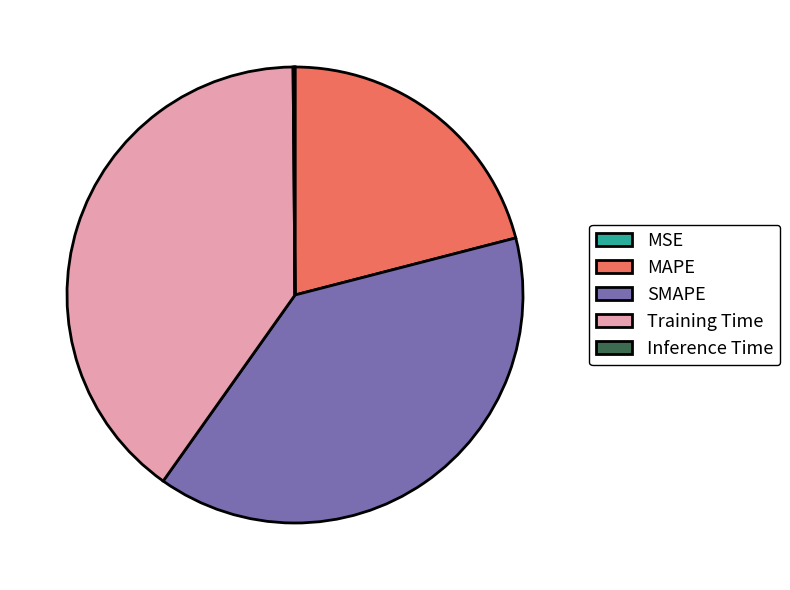

Is there any slice that represents more than half of the pie?

No